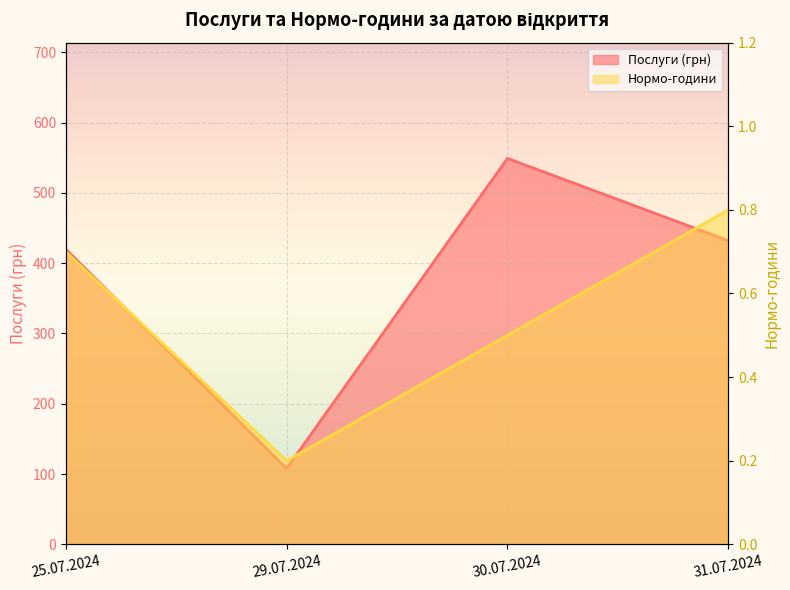

What is the total value across all series at 29.07.2024?

108.2